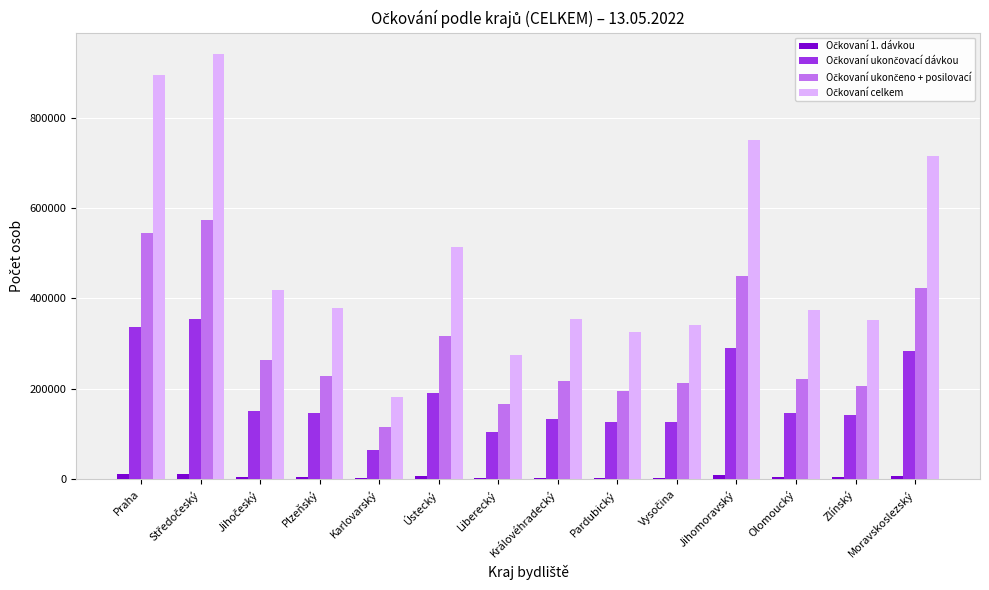

What is the greatest value displayed?

940928